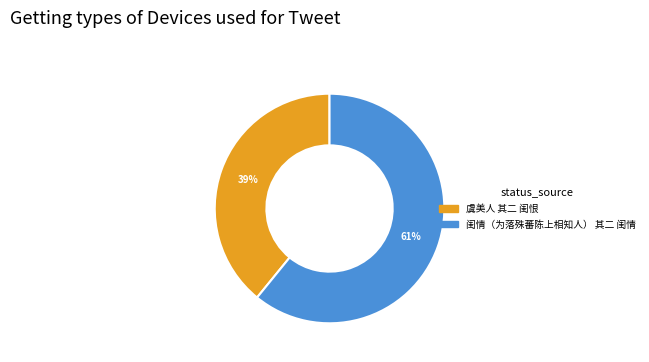

Rank the categories by value from highest to lowest.

闺情（为落殊蕃陈上相知人） 其二 闺情, 虞美人 其二 闺恨